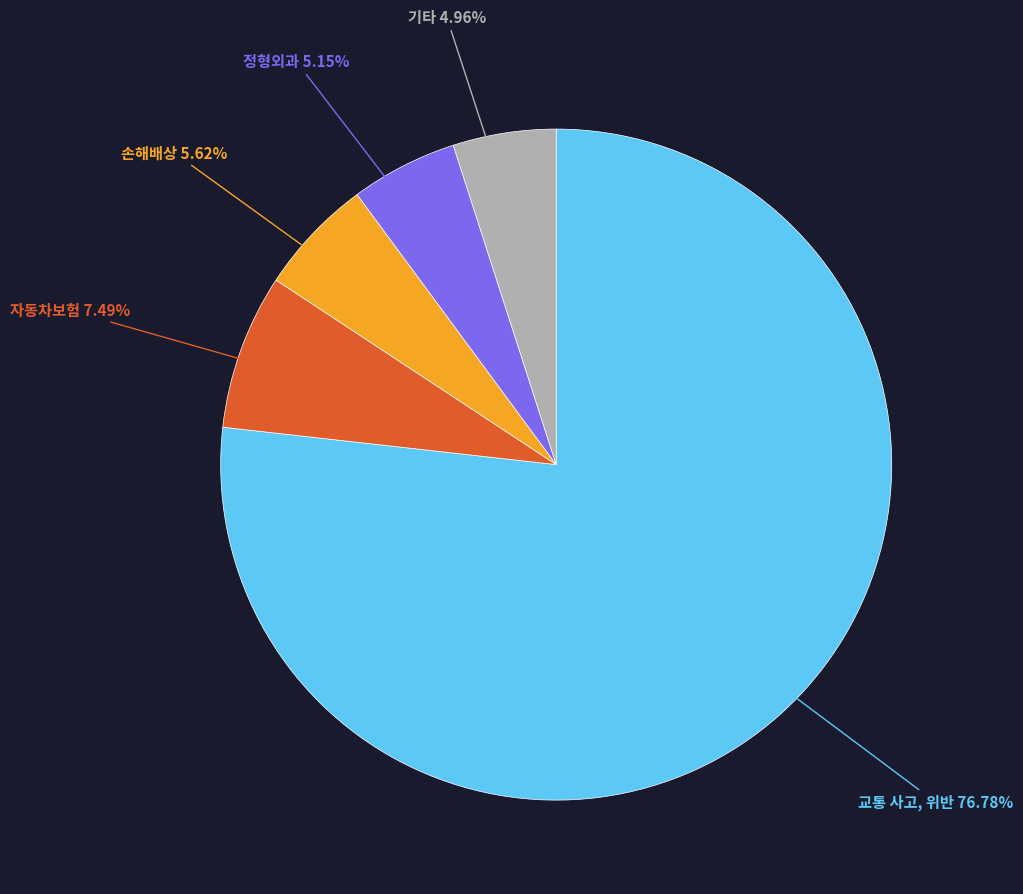

Is there a majority slice in this chart?

Yes